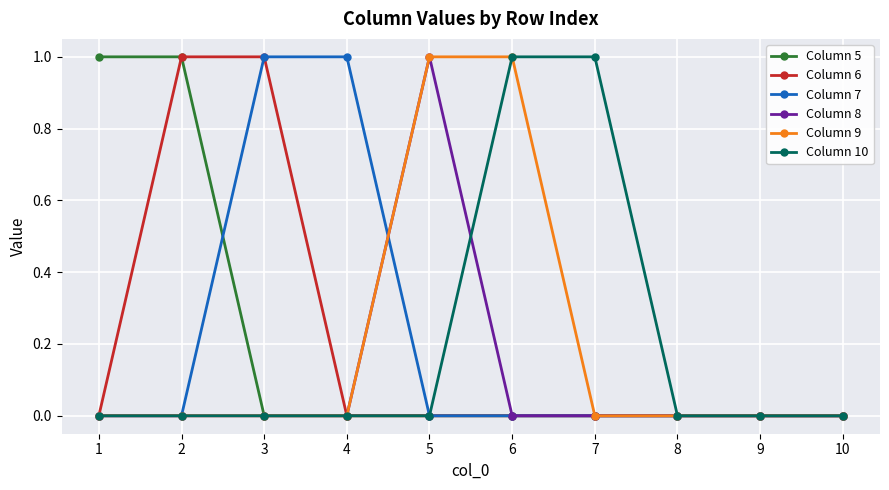

The Column 10 series shows 0 at 8. True or false?

True